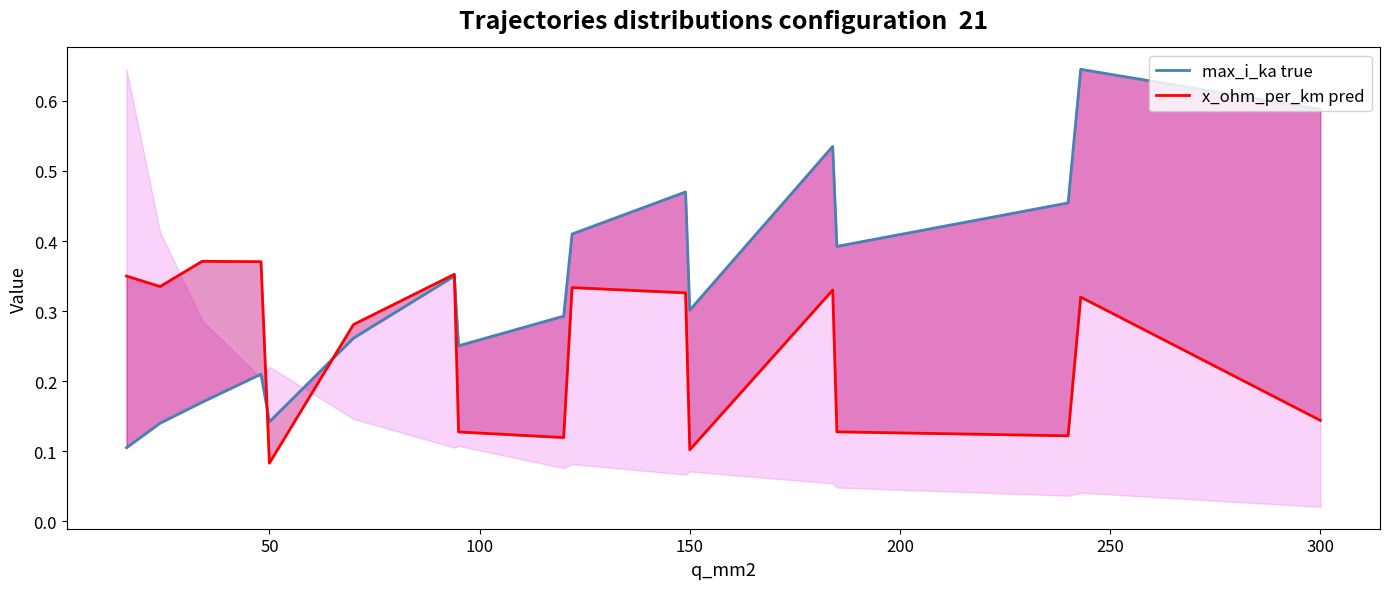

Does the chart display data point markers on the line(s)?

No